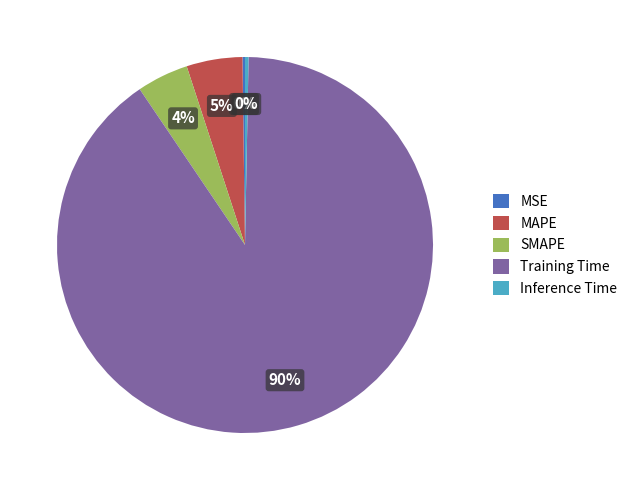

Which category has the biggest portion of the pie?

Training Time